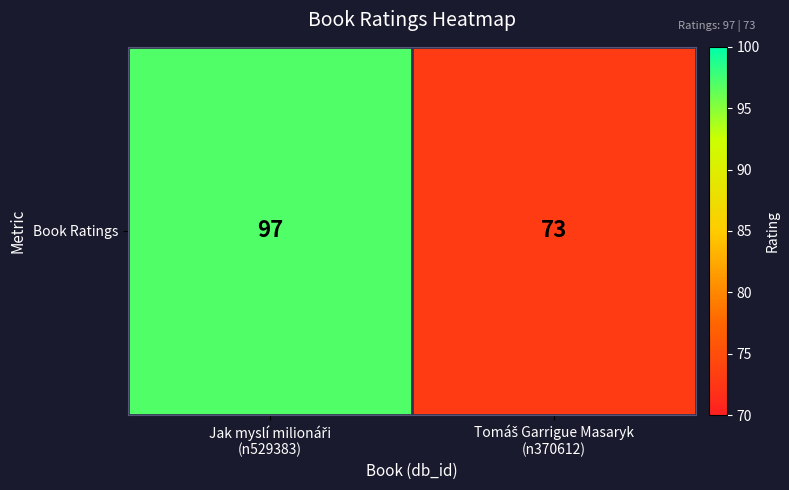

Reading left to right, transcribe all the data shown in this chart.

97	73